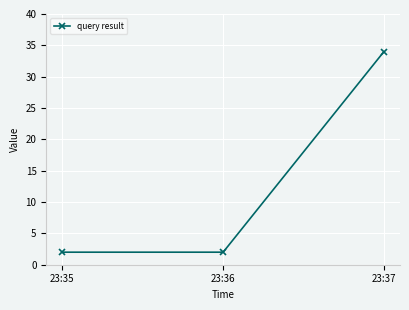

How many lines are shown in the chart?

1